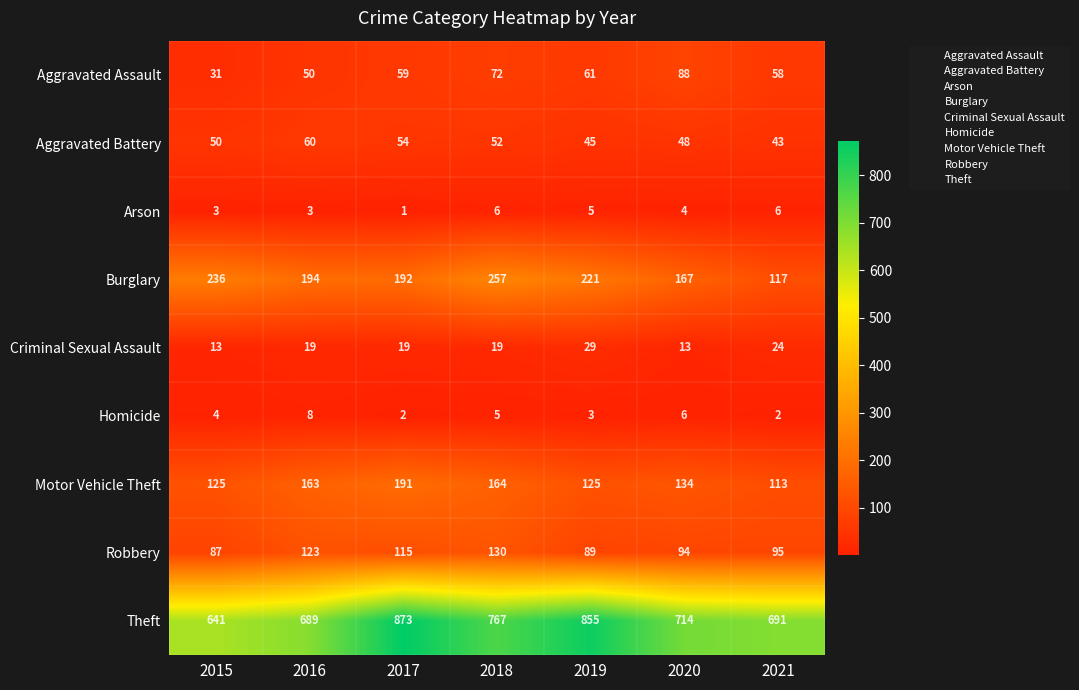

What is the difference between the maximum and minimum values in the Arson series?

5